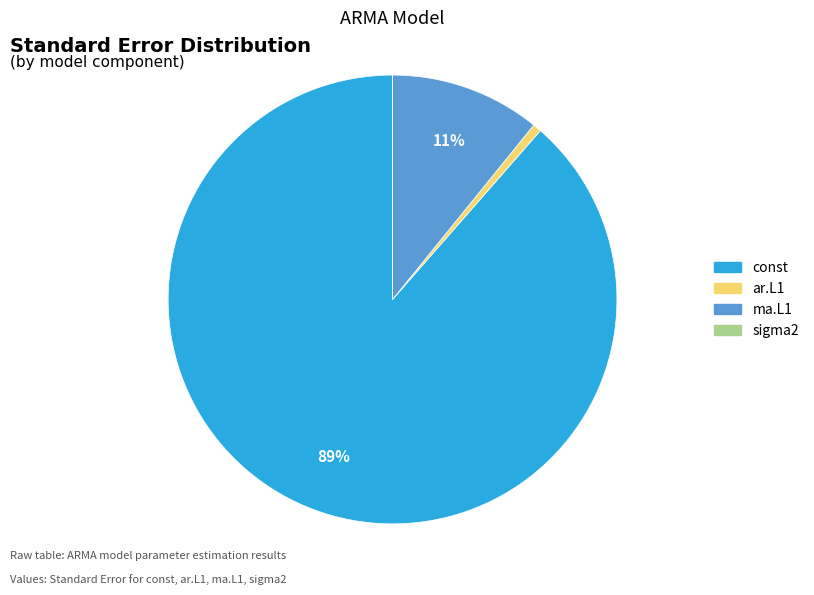

Which has a higher value, const or ma.L1?

const